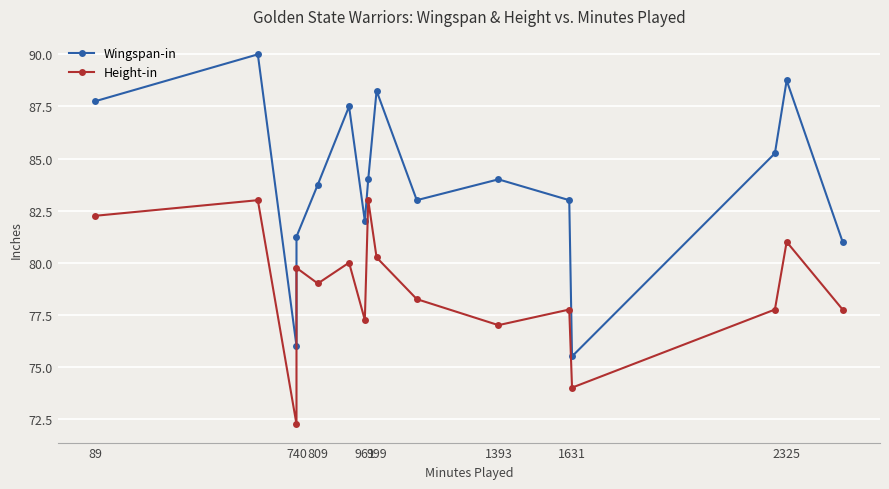

Which series changed the most between 740 and 2325?

Wingspan-in